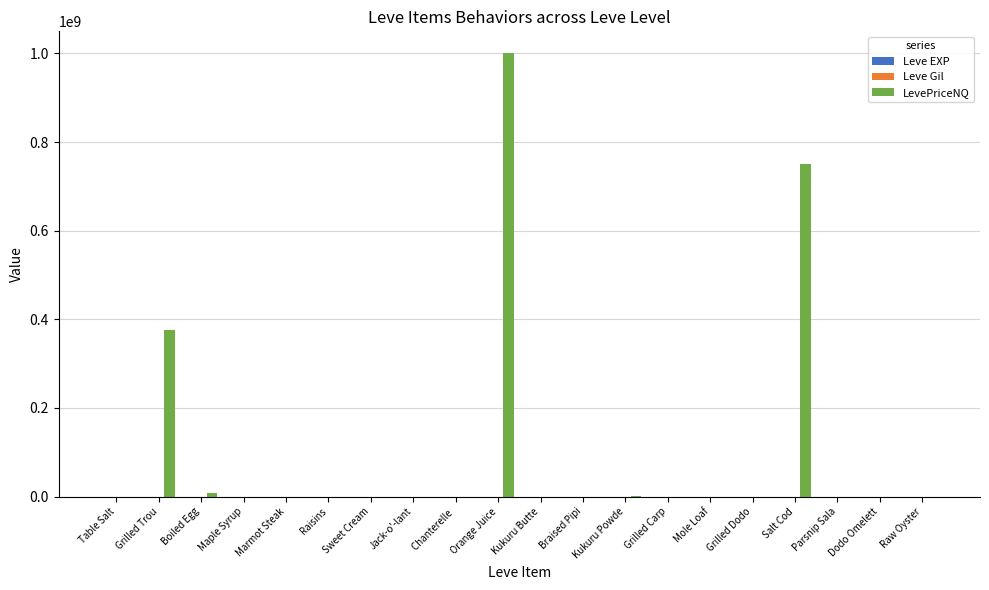

The LevePriceNQ series shows 375004920 at Grilled Trou. True or false?

True